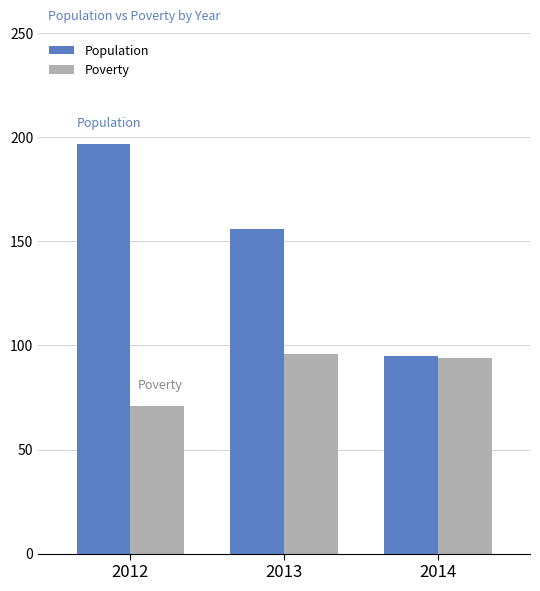

What is the difference between the Poverty values at 2013 and 2014?

2